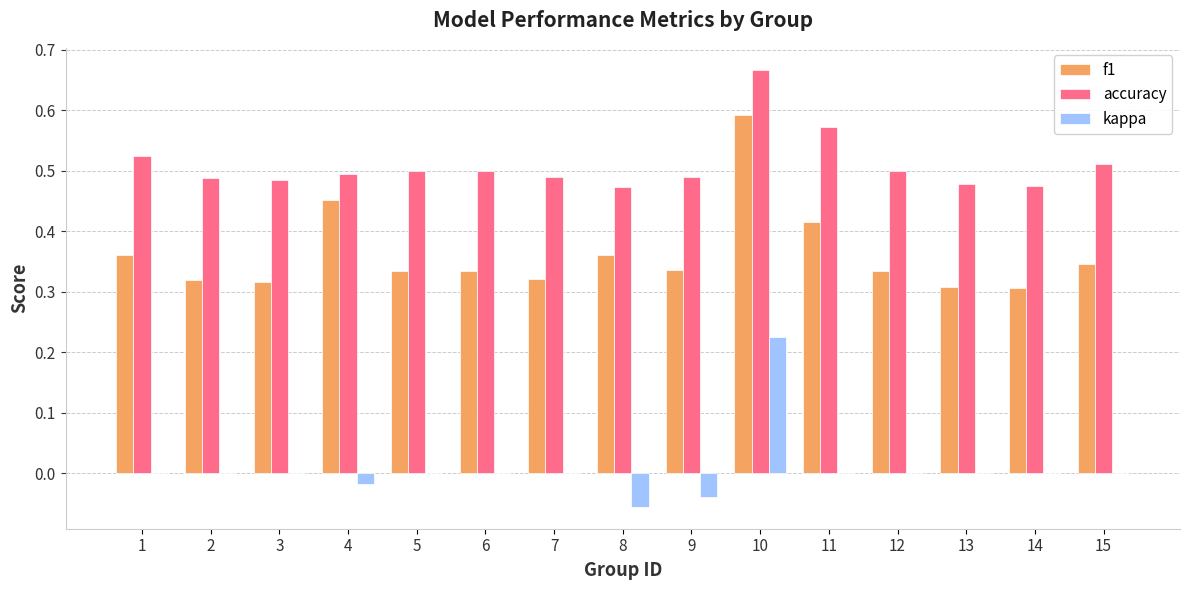

What is the sum of all f1 values?

5.4